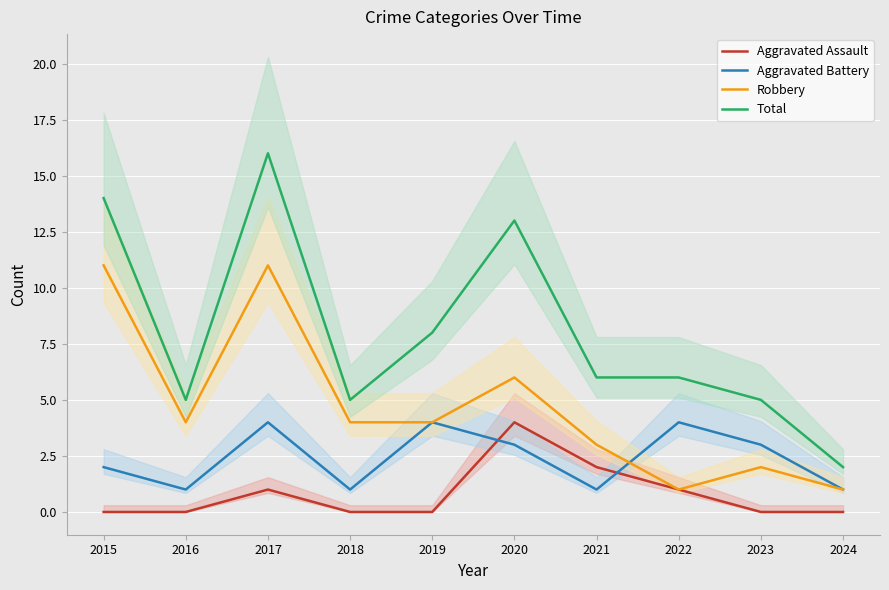

Between which two adjacent categories do Robbery and Aggravated Battery first intersect?

2021 and 2022